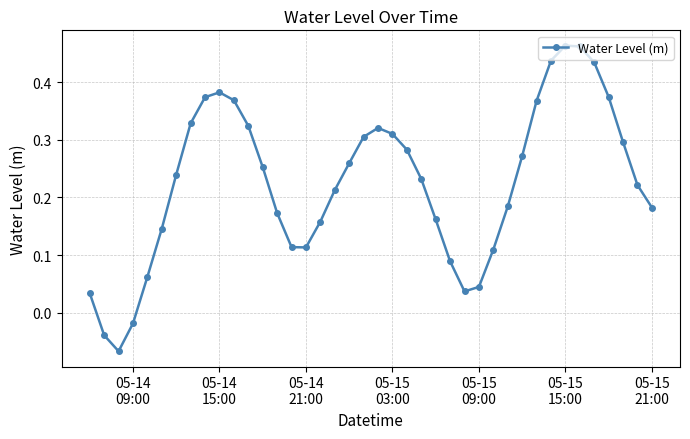

How many data points does each series have?

40